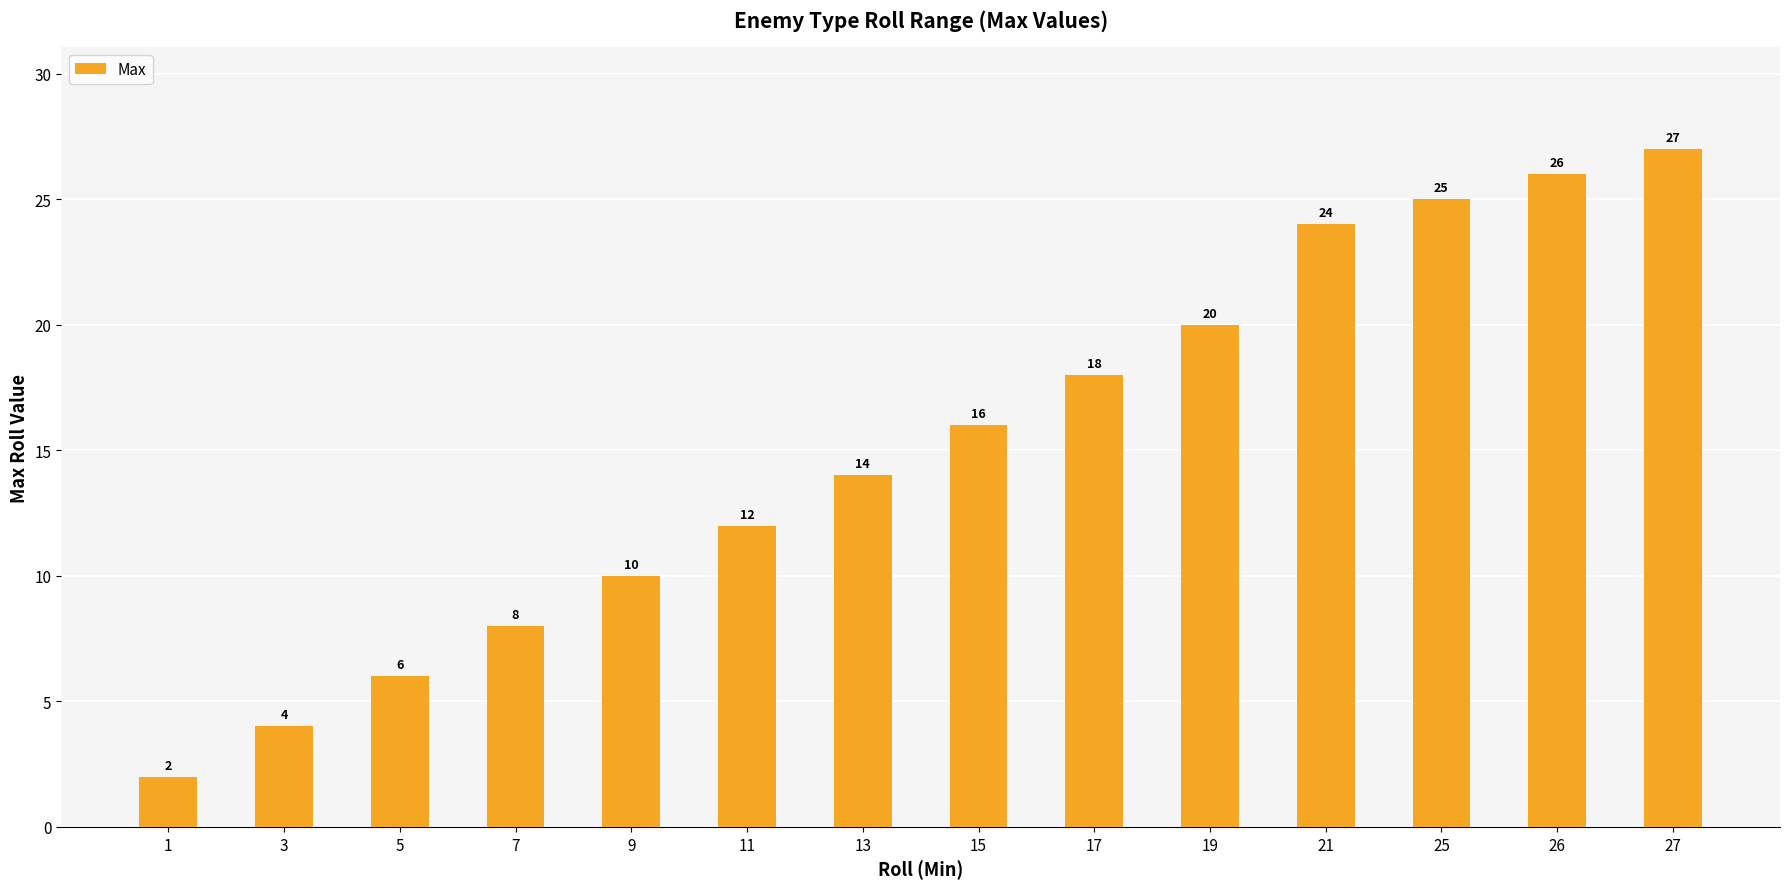

The value at 17 is 18. True or false?

True